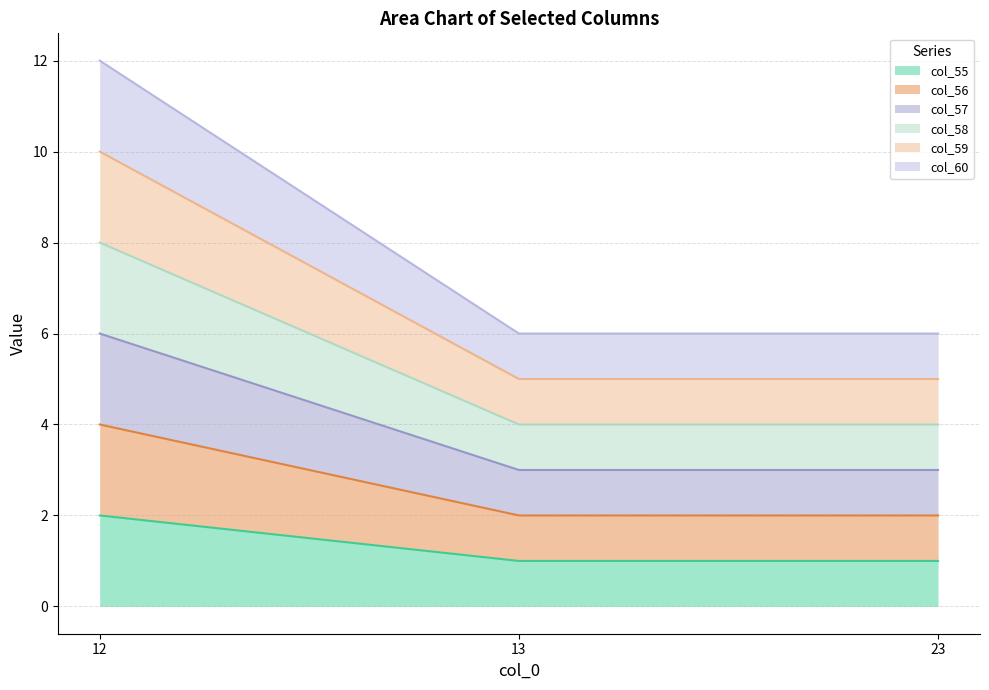

Is the value of col_58 at 23 greater than the value of col_59 at 12?

No